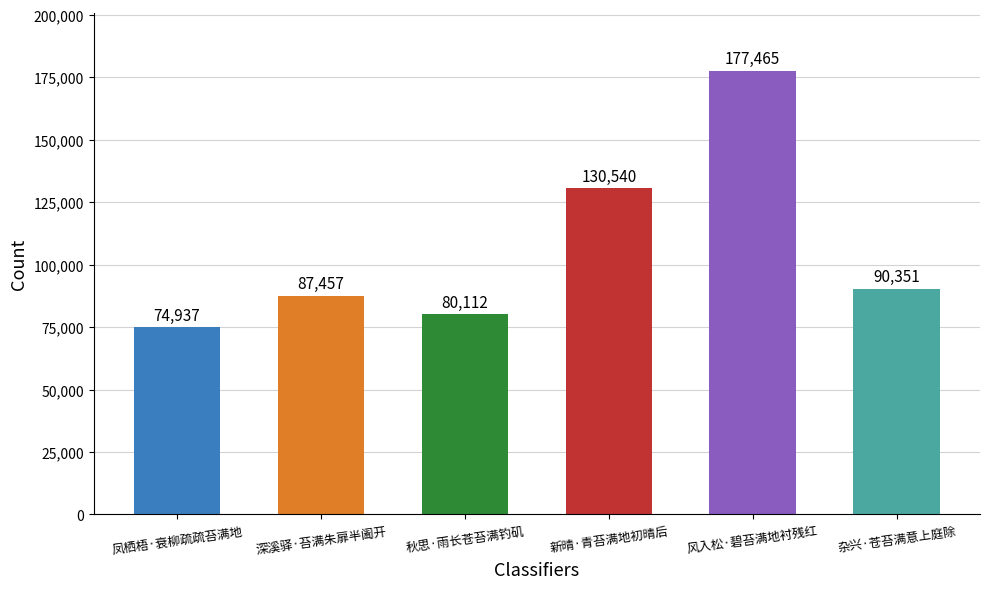

The value at 秋思·雨长苍苔满钓矶 is 80112. True or false?

True